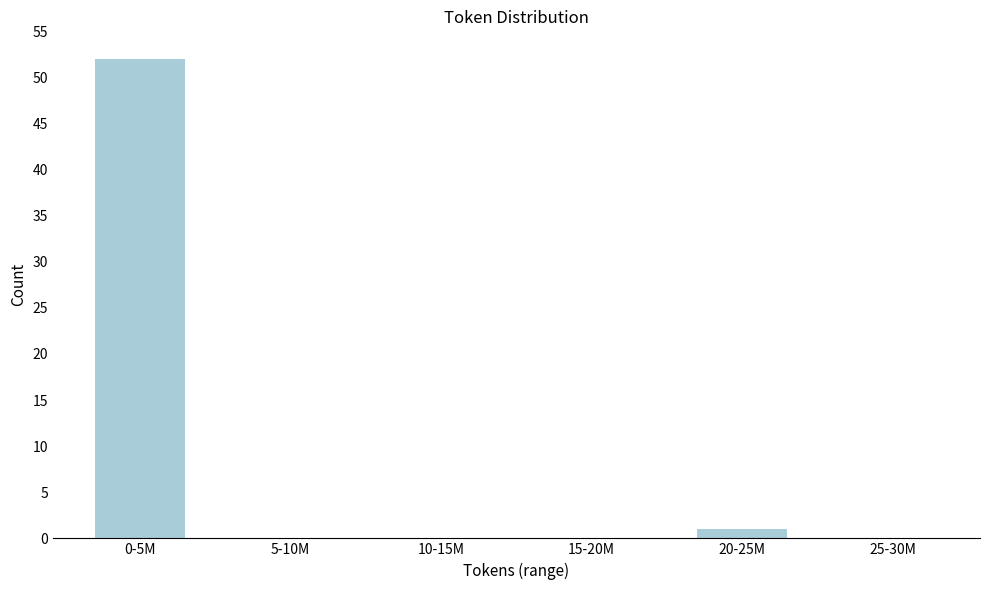

Reading right to left, what are all the values shown in this chart?

25-30M=0	20-25M=1	15-20M=0	10-15M=0	5-10M=0	0-5M=52